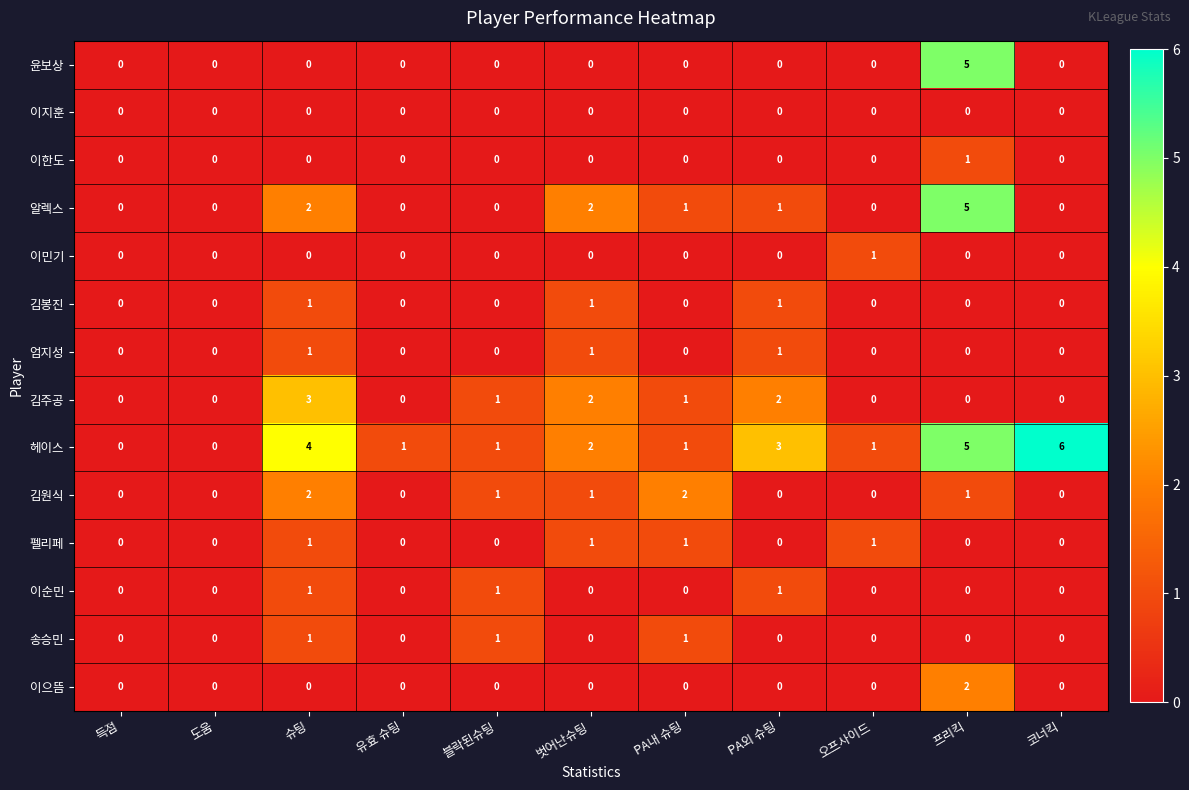

How many 펠리페 values are between 0 and 1?

11